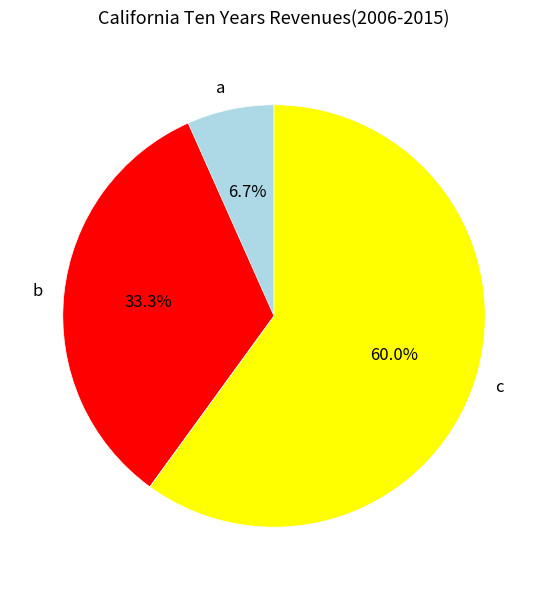

What is the largest slice in the pie chart?

c